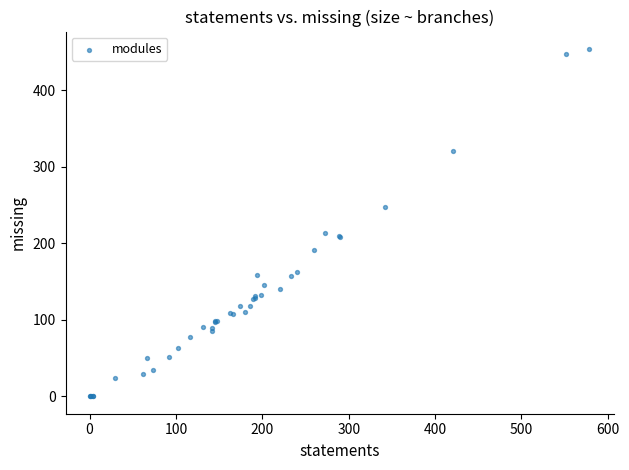

What Y value in the scatter plot is closest to 227?

214